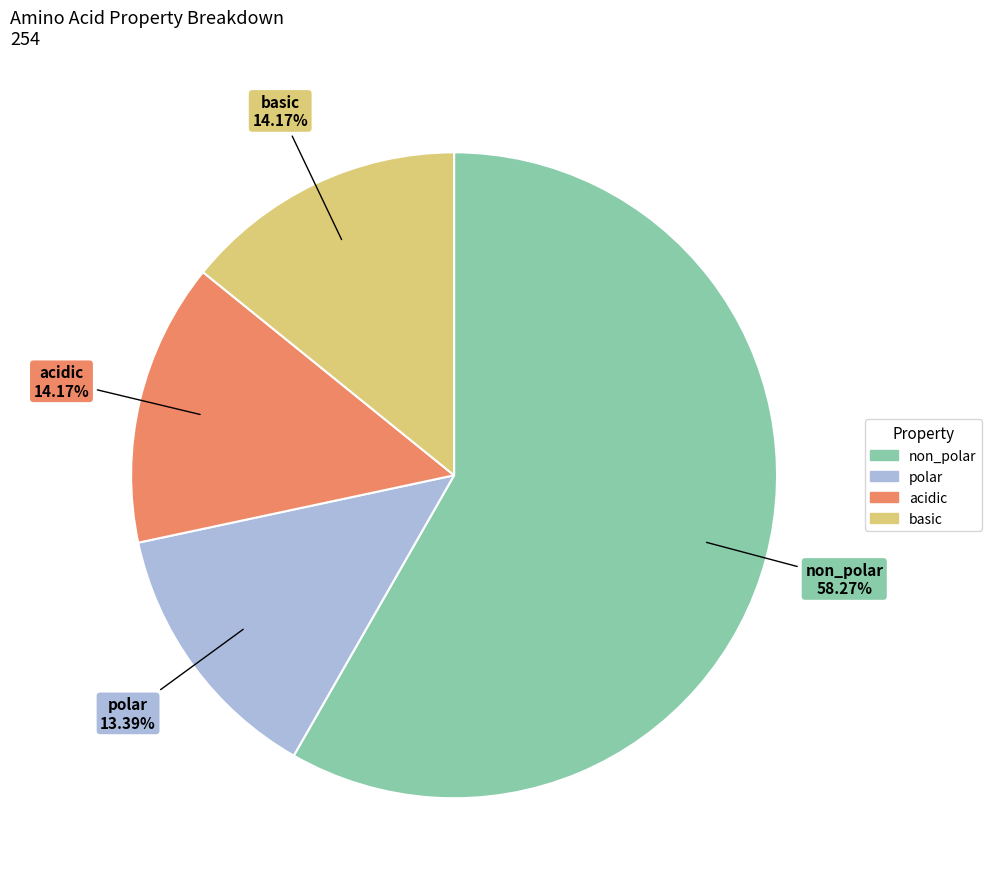

How much of the chart is everything except non_polar?

41.7%